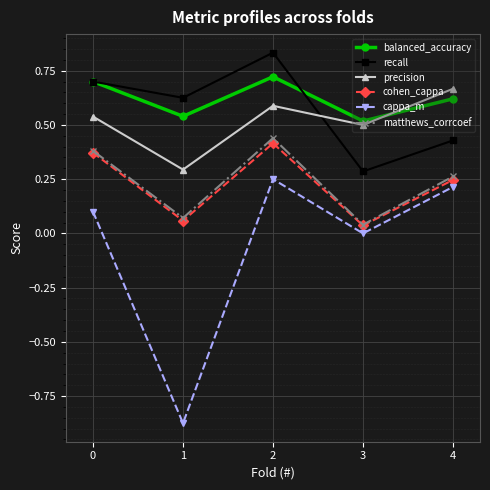

True or false: cappa_m has more than 2 interior local peaks.

False